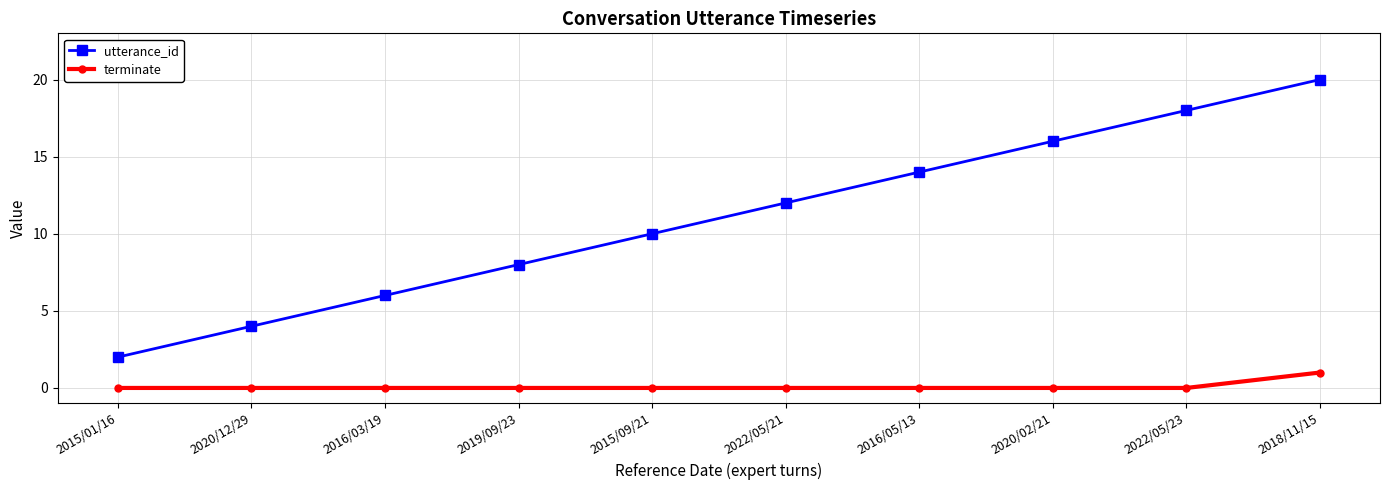

Is the value of utterance_id at 2022/05/21 greater than the value of terminate at 2018/11/15?

Yes